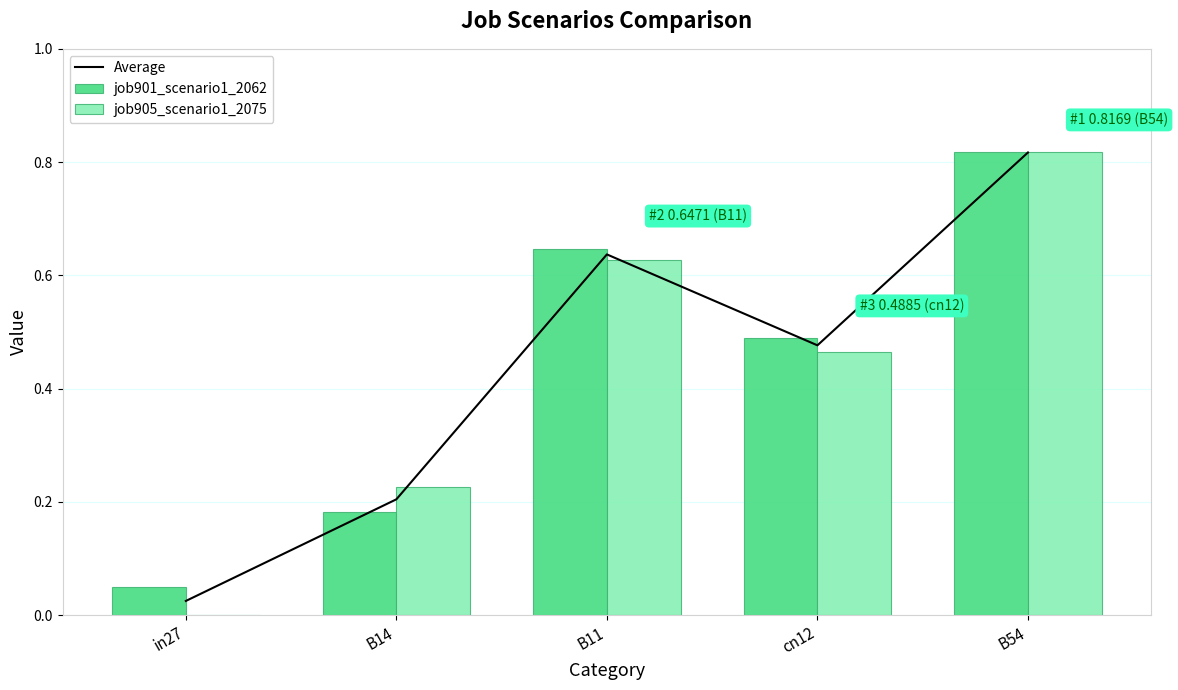

Rank the series by their maximum value, from lowest to highest.

Average, job901_scenario1_2062, job905_scenario1_2075